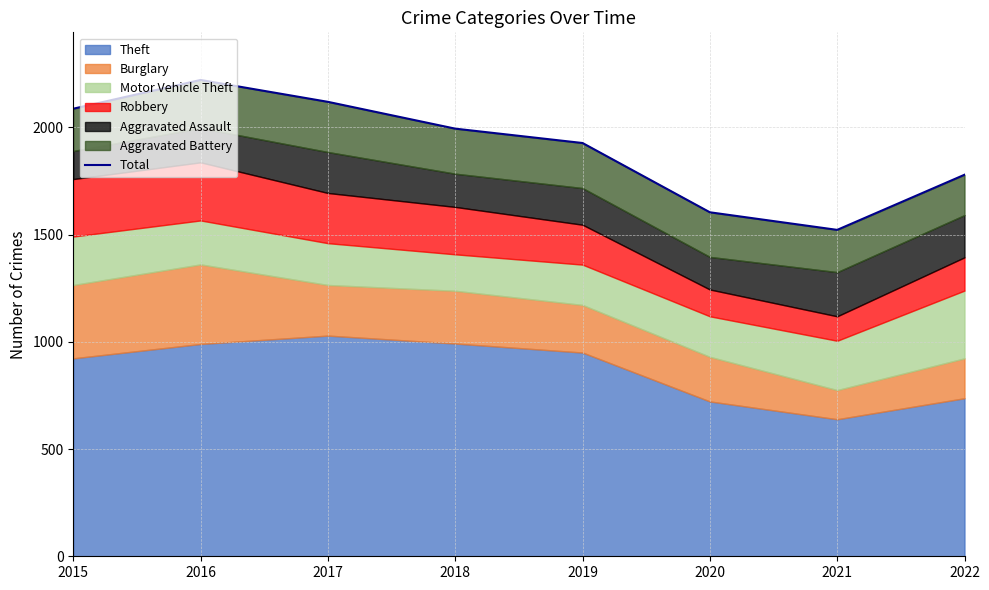

What is the sum of the values at 2015 and 2022?

3866